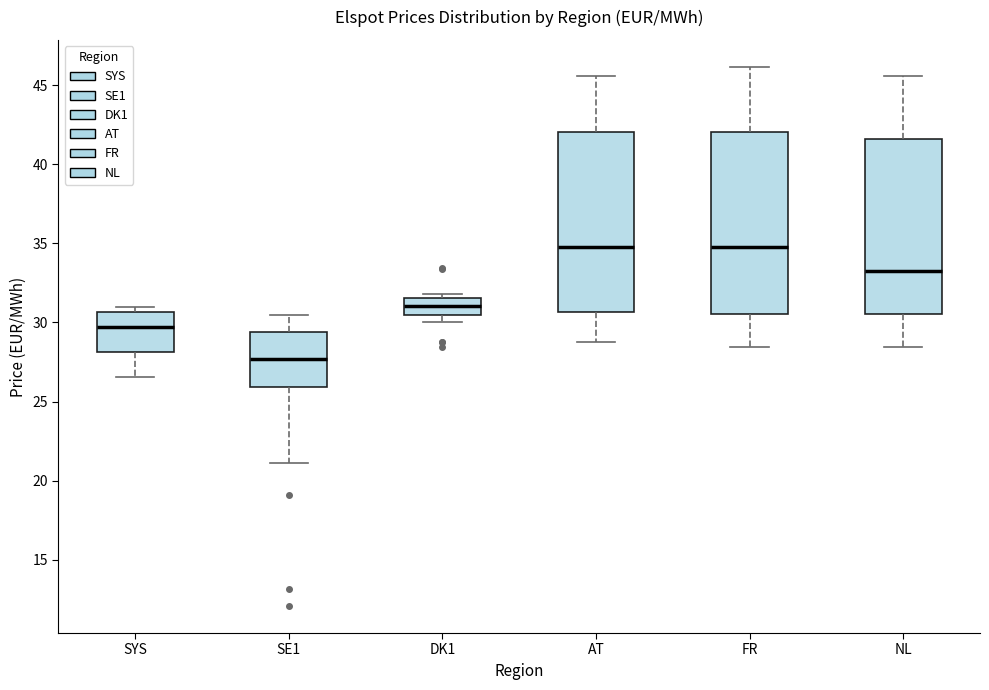

Where does the median line of the box for SYS sit on the y-axis? The values are not printed on the chart, so give them approximately, as read against the axis.

29.5